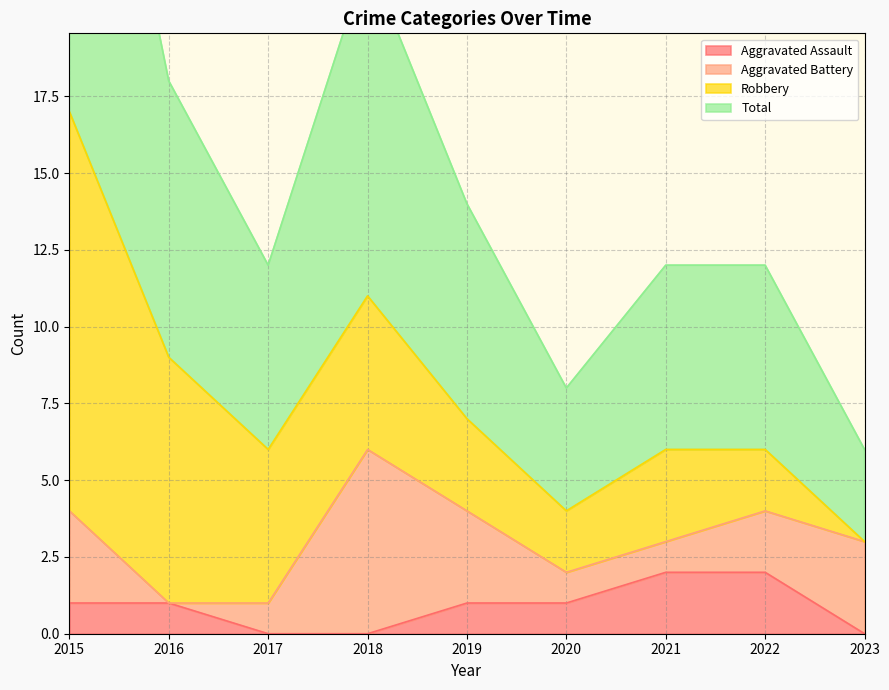

At how many categories does at least one series exceed 2?

9